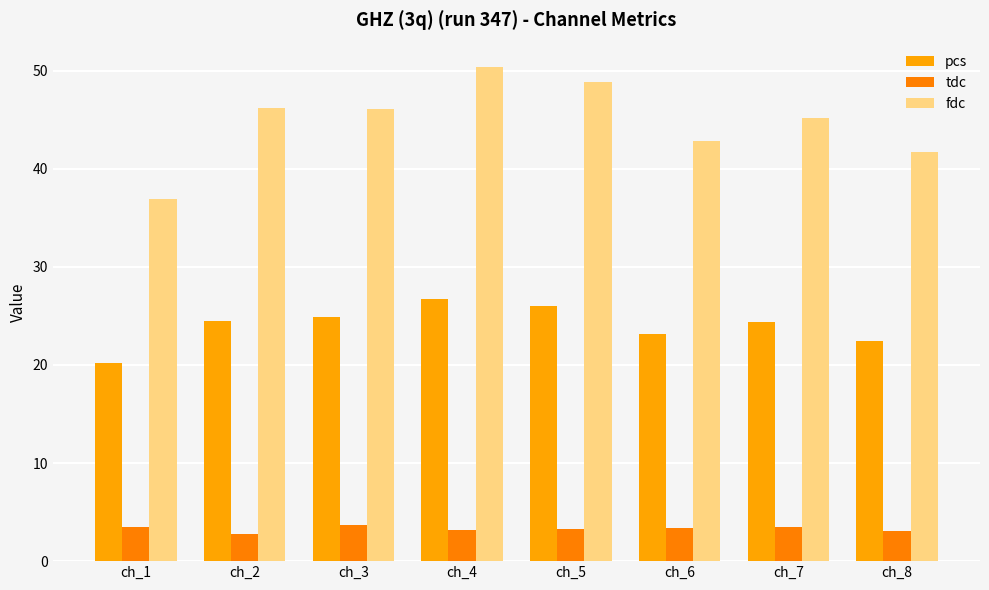

How many bars are there in total?

24